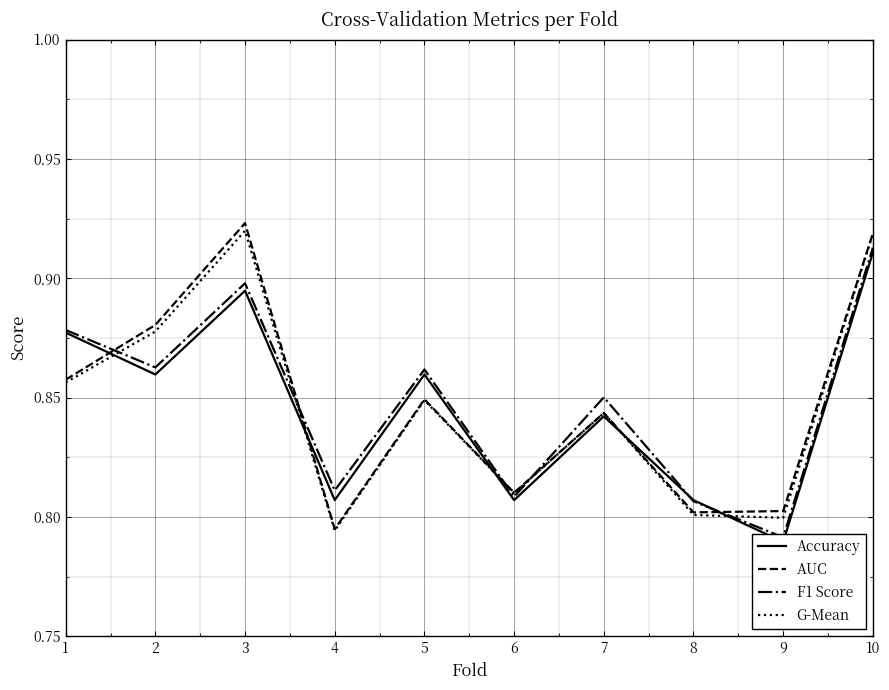

Count the G-Mean values in the range 0 to 1.

10